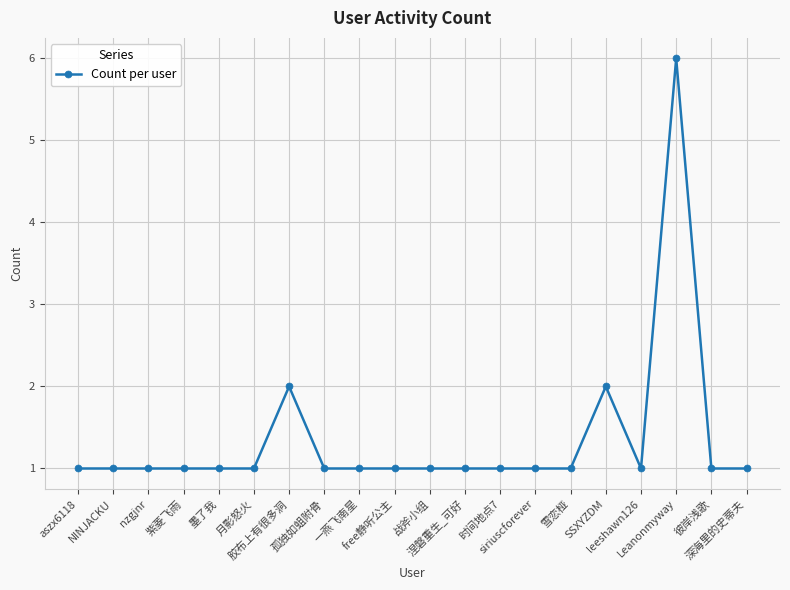

What is the value of the 18th point from the left?

6